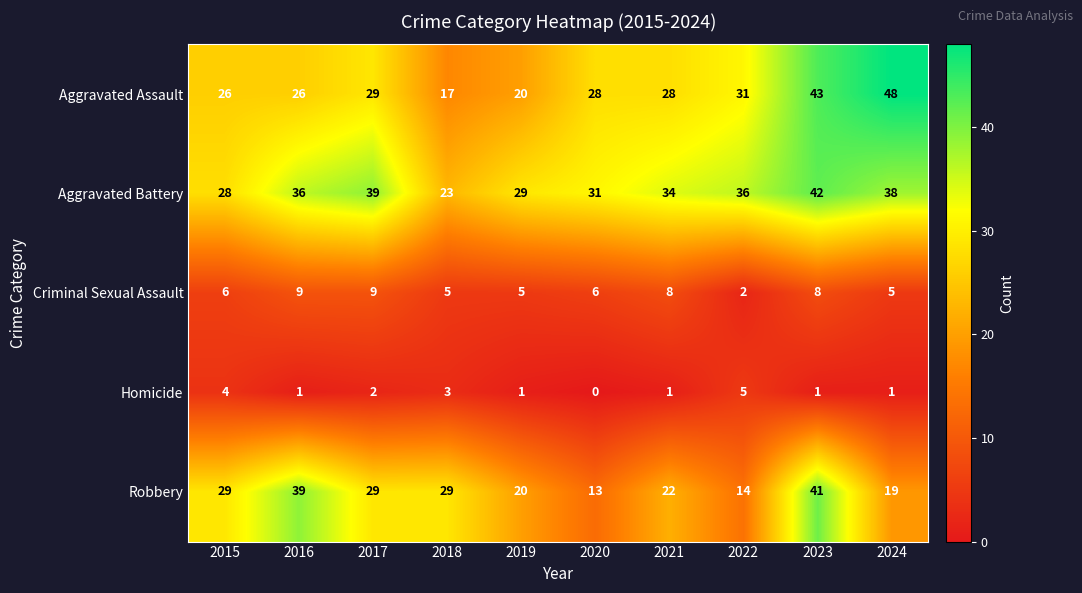

At which category is the sum across all series the highest?

2023